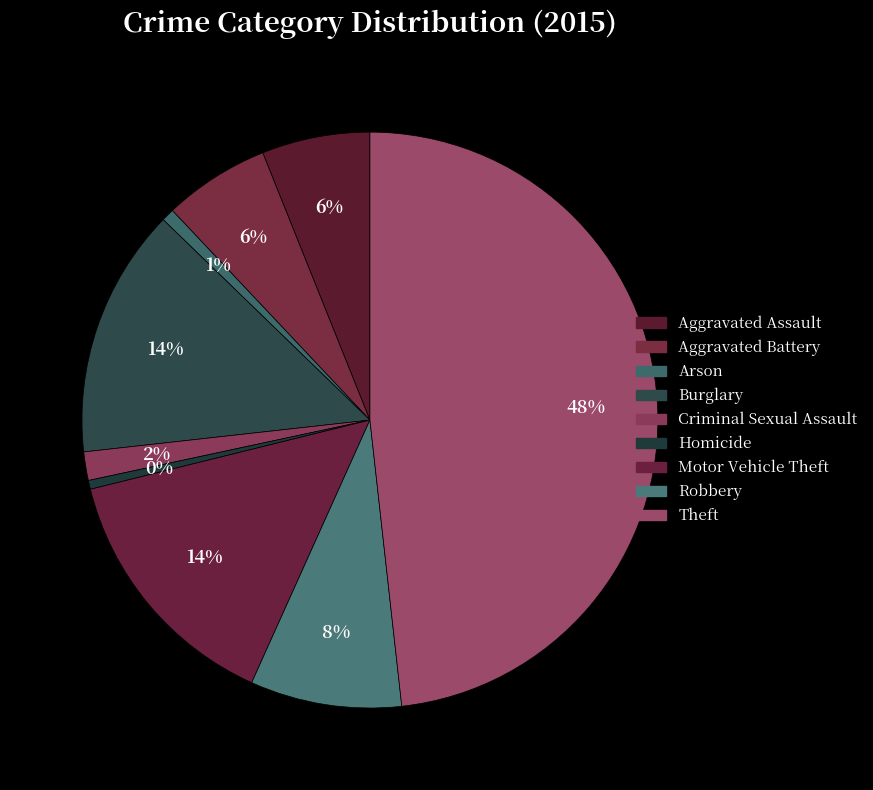

Is Aggravated Battery the majority of the pie?

No